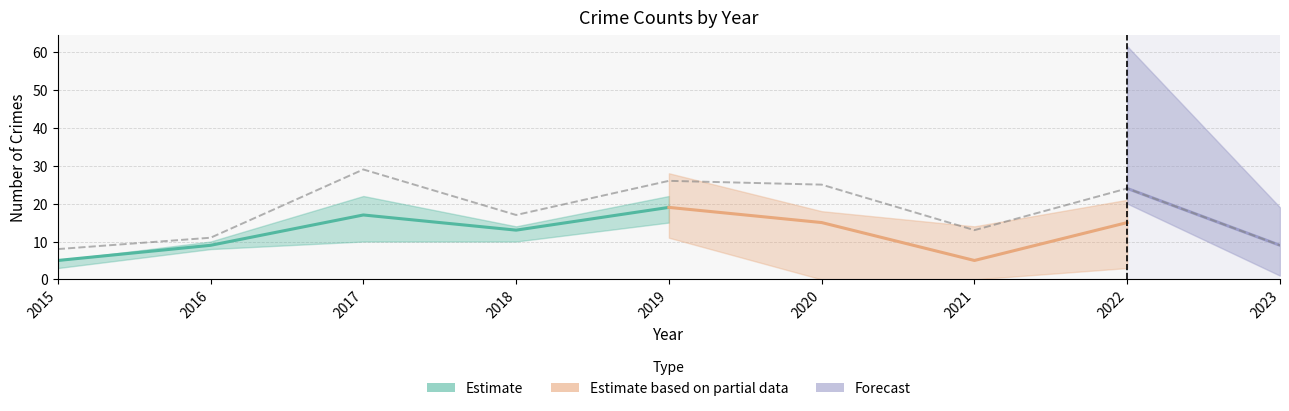

What is the difference between the maximum and second lowest values in the Total series?

20